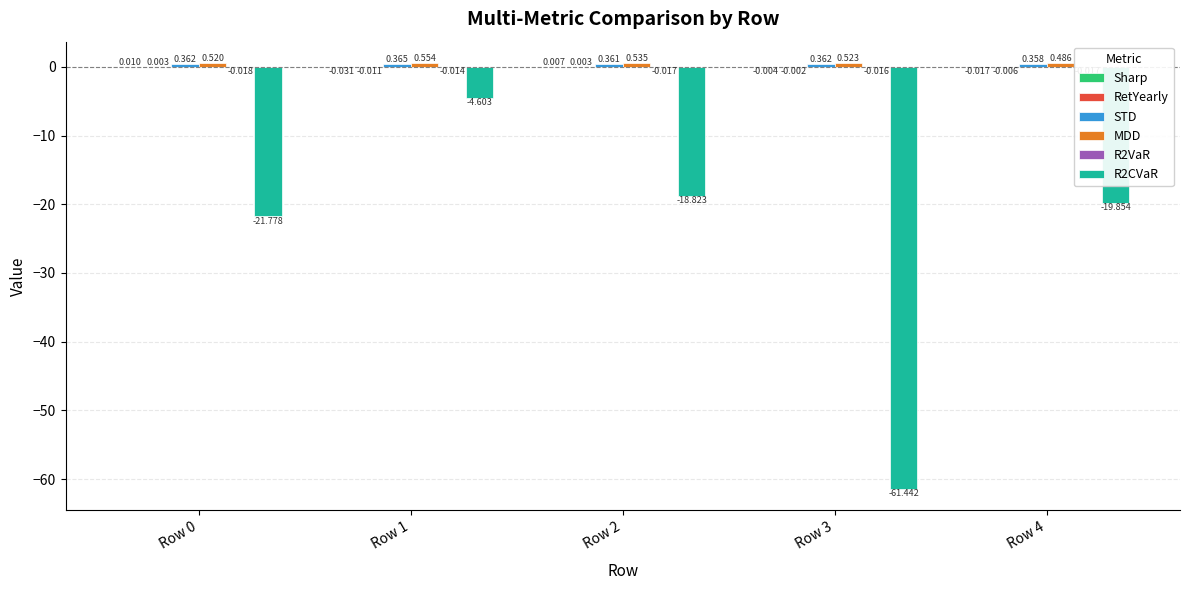

Rank the categories by STD value from highest to lowest.

Row 1, Row 0, Row 3, Row 2, Row 4